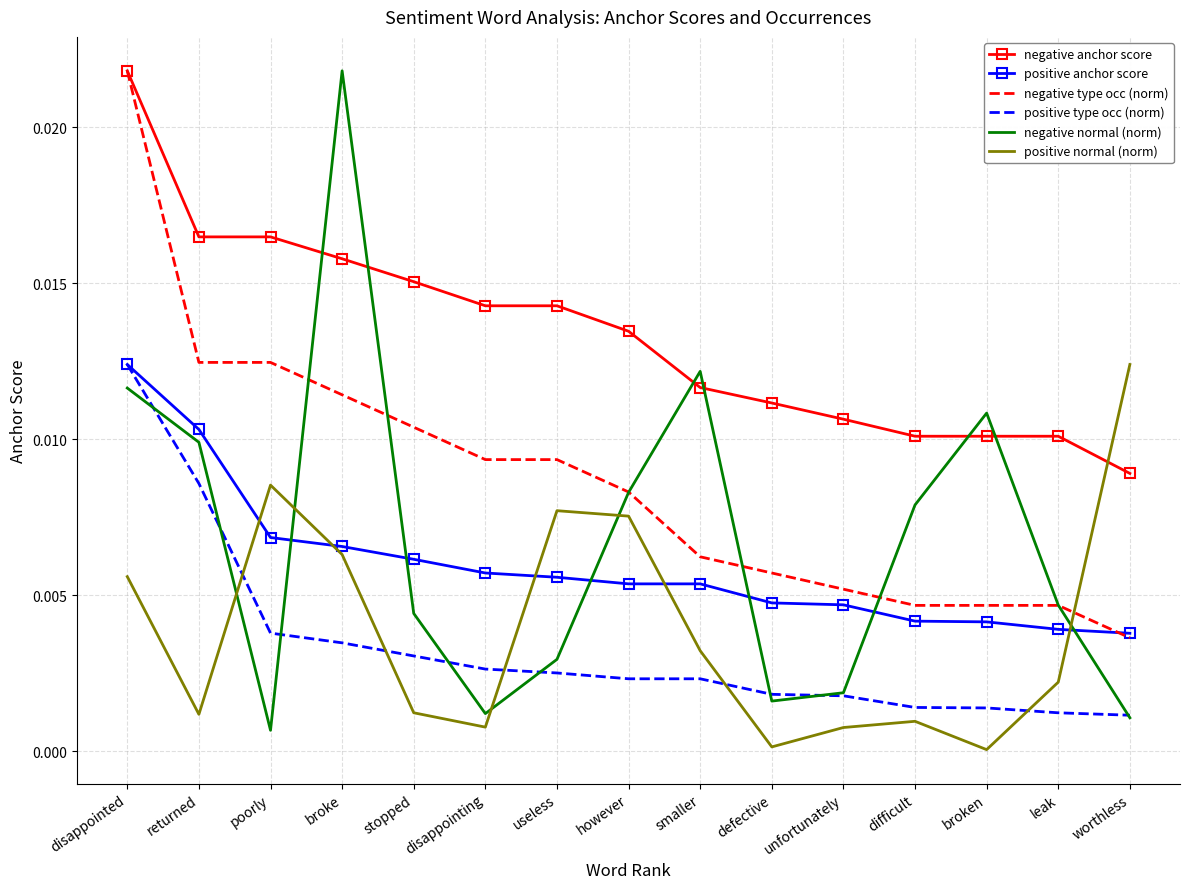

Which series has the widest spread of values?

negative normal (norm)